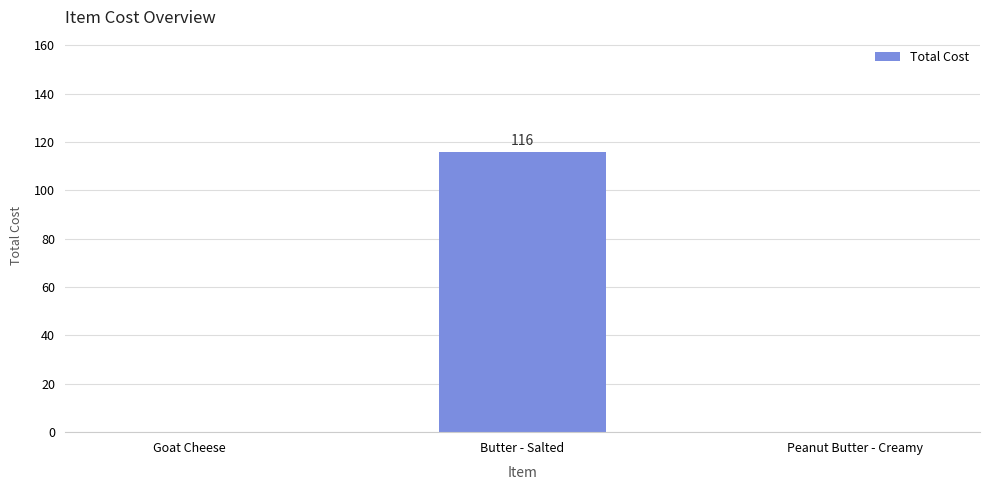

Between Butter - Salted and Peanut Butter - Creamy, which is larger?

Butter - Salted